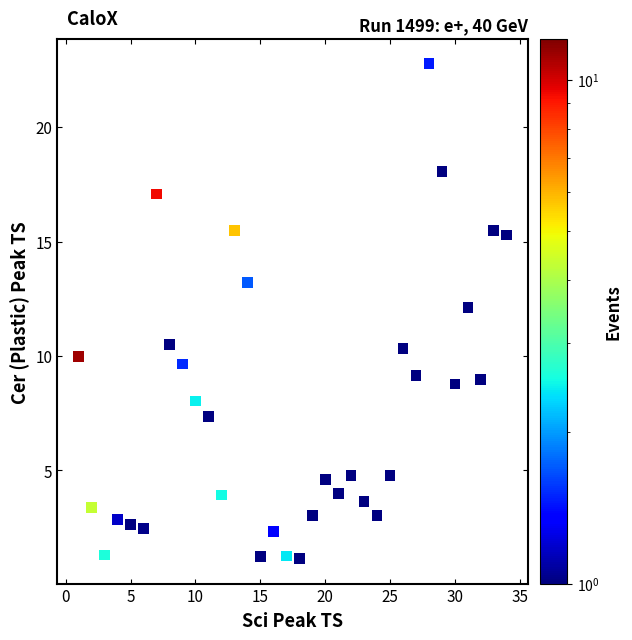

What is the range of Y values (max minus min)?

21.6